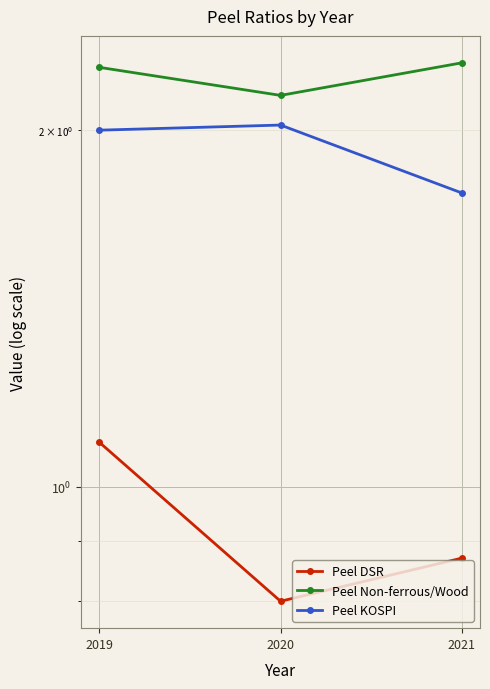

Reading left to right, what are all the values shown in this chart?

Peel DSR: 2019=1.1	2020=0.8	2021=0.9
Peel Non-ferrous/Wood: 2019=2.3	2020=2.1	2021=2.3
Peel KOSPI: 2019=2.0	2020=2.0	2021=1.8